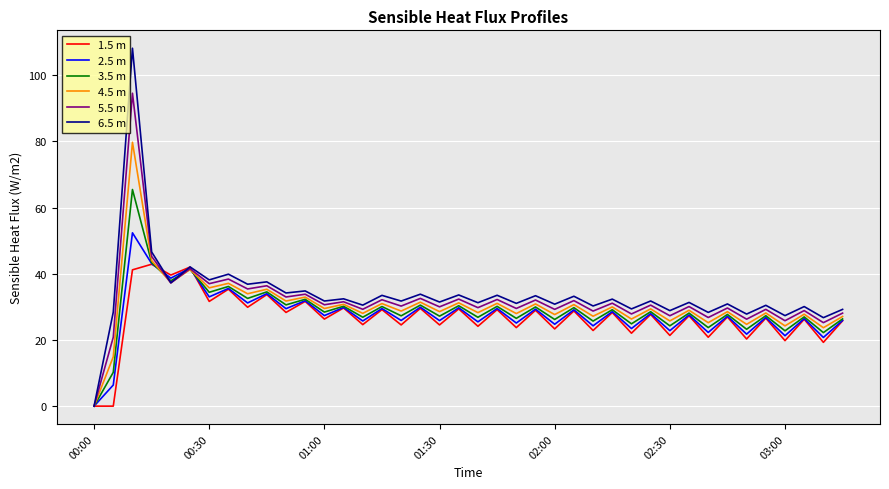

In 2.5 m, how many points are lower than both neighbors (excluding endpoints)?

18